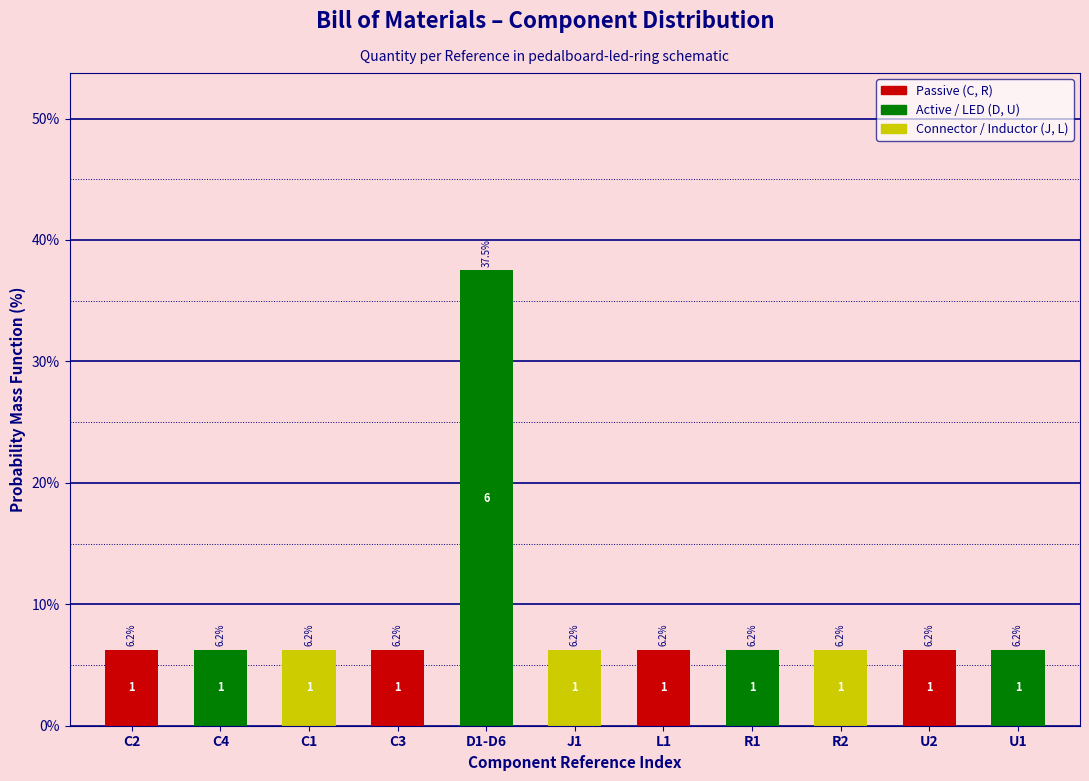

Is it true that the value at D1-D6 is 37.5?

True